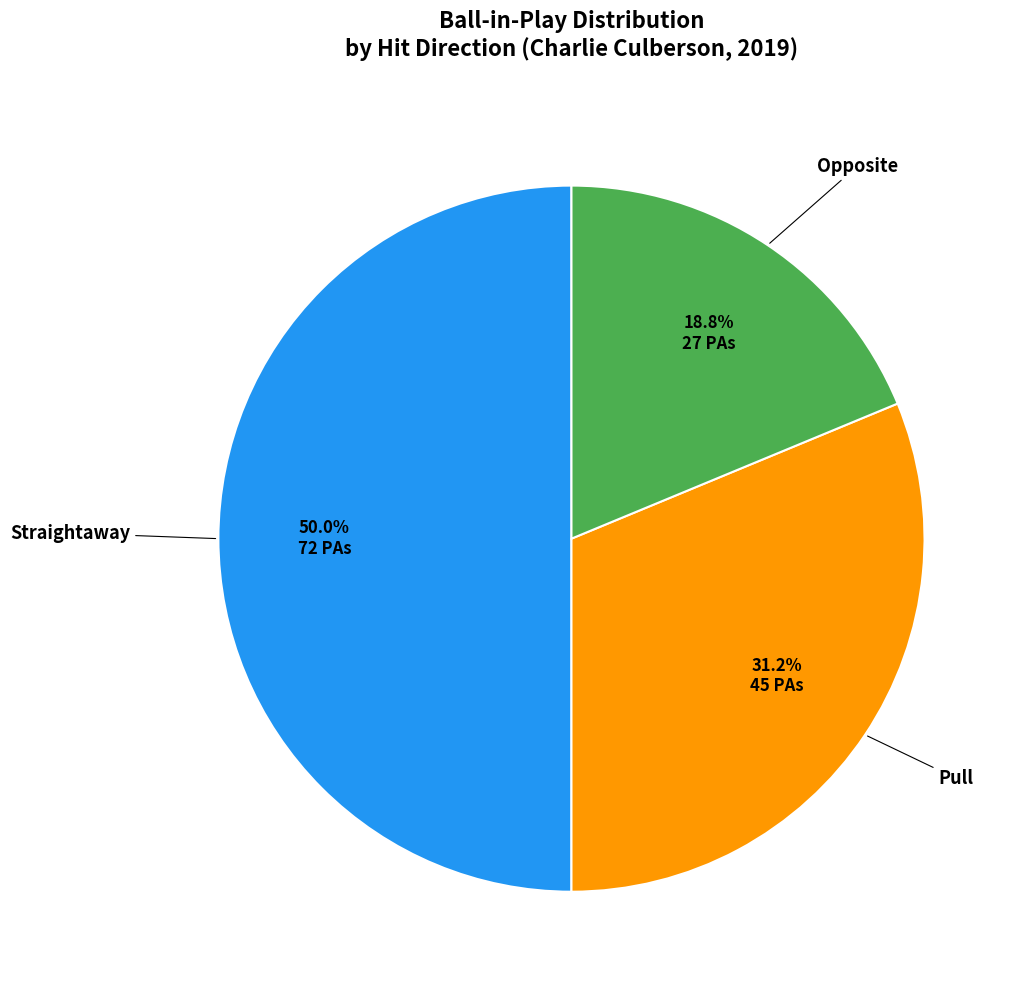

How many segments does this pie chart have?

3